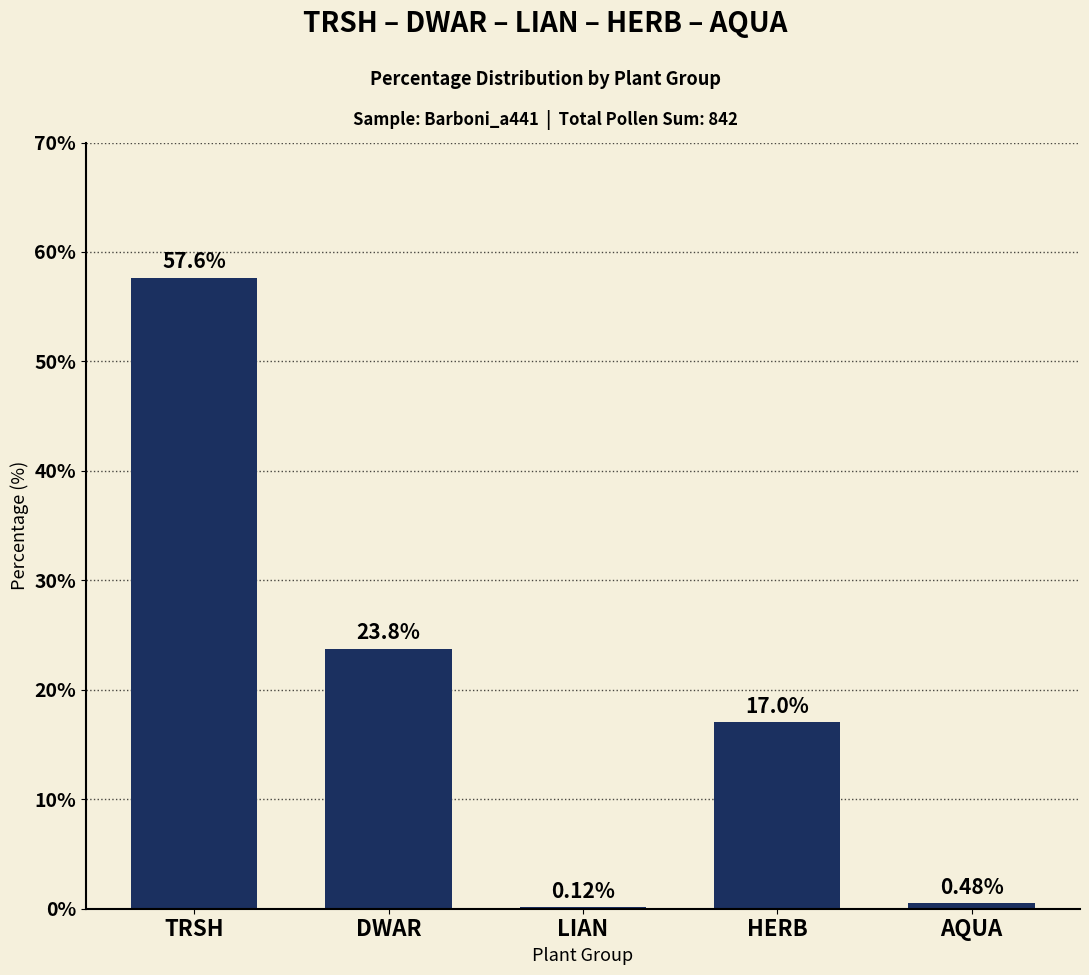

The value at DWAR is 23.8. True or false?

True